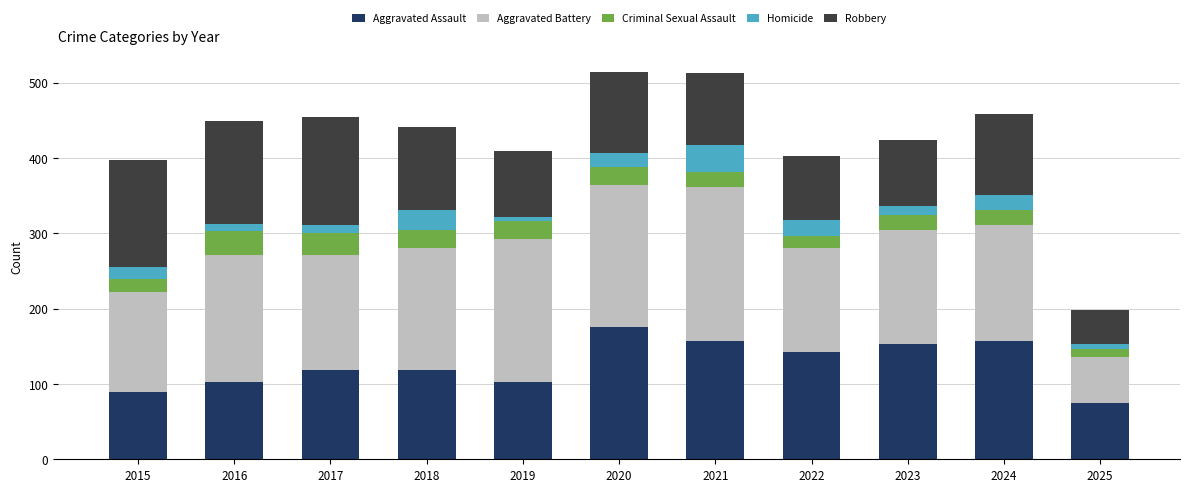

What is the total value across all series at 2020?

514